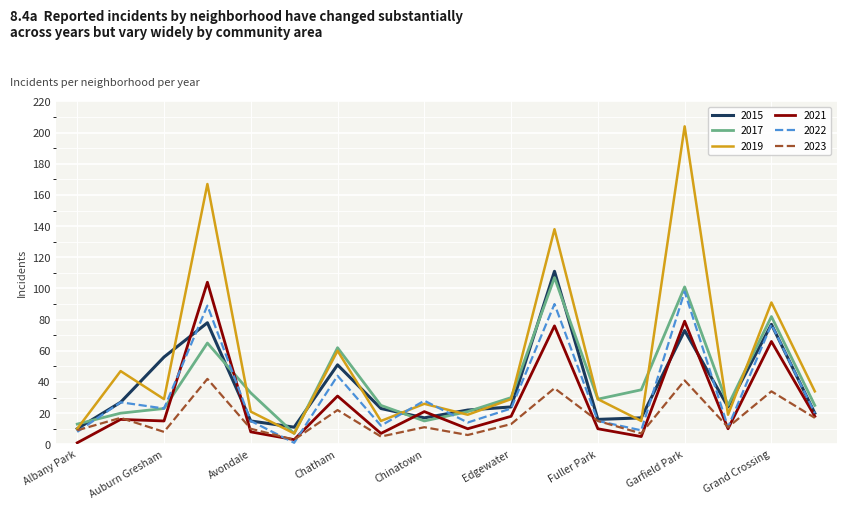

Which series has the widest spread of values?

2019